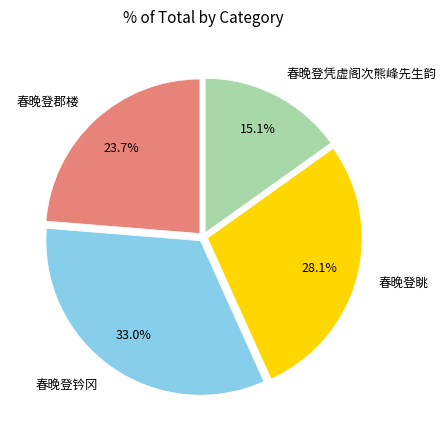

Rank the categories by value from highest to lowest.

春晚登钤冈, 春晚登眺, 春晚登郡楼, 春晚登凭虚阁次熊峰先生韵